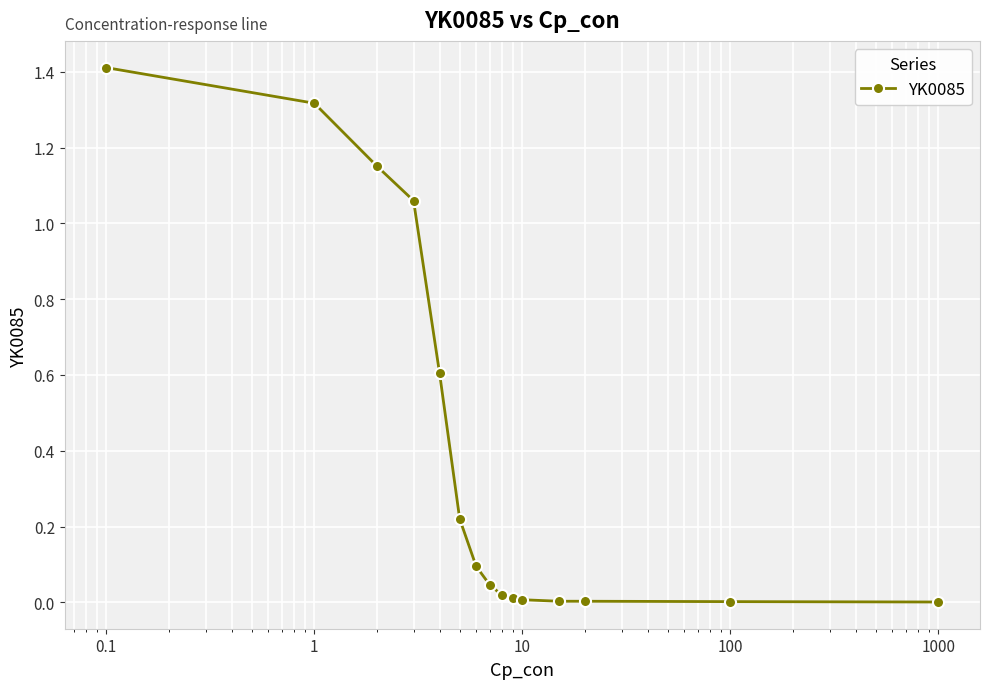

What is the value of the 1st point from the left?

1.4